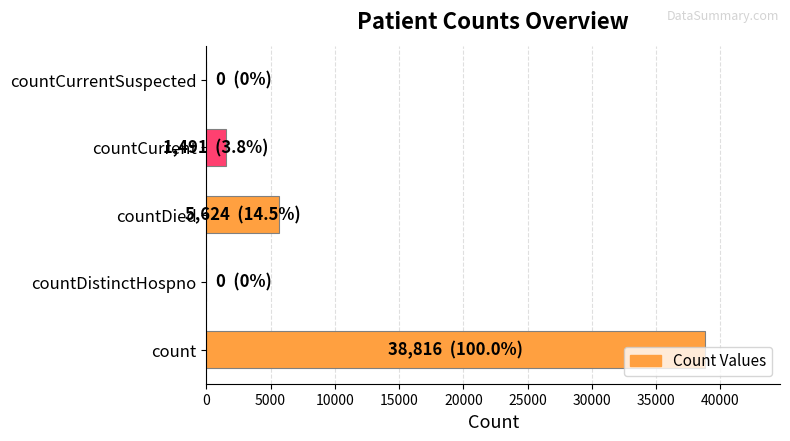

What is the change in value from count to countDied?

-33192